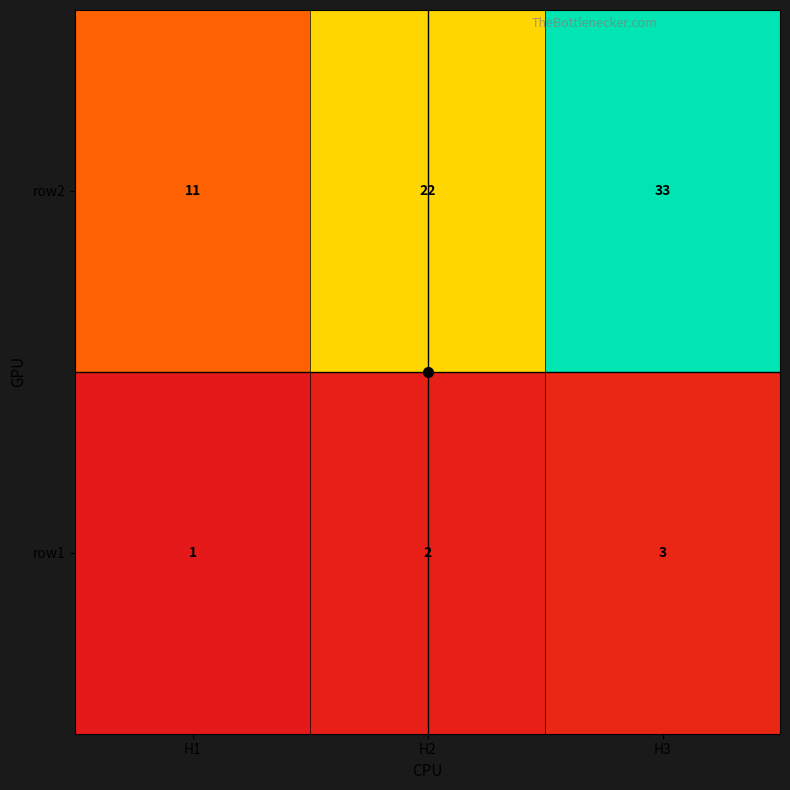

Which label corresponds to the smallest value in the chart?

H1